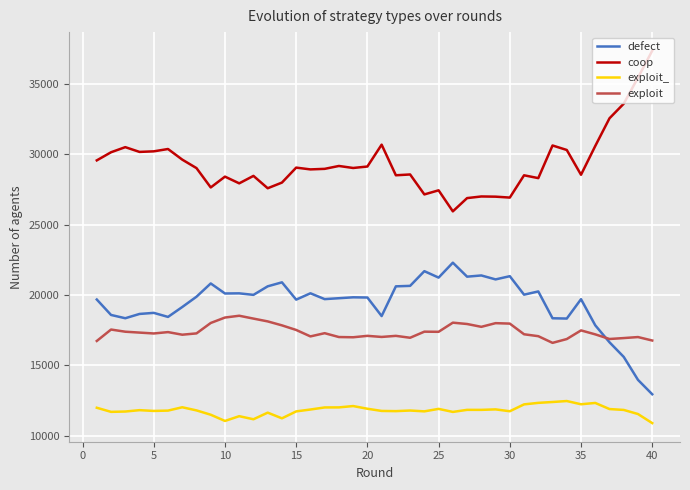

What is the greatest value displayed?

37373